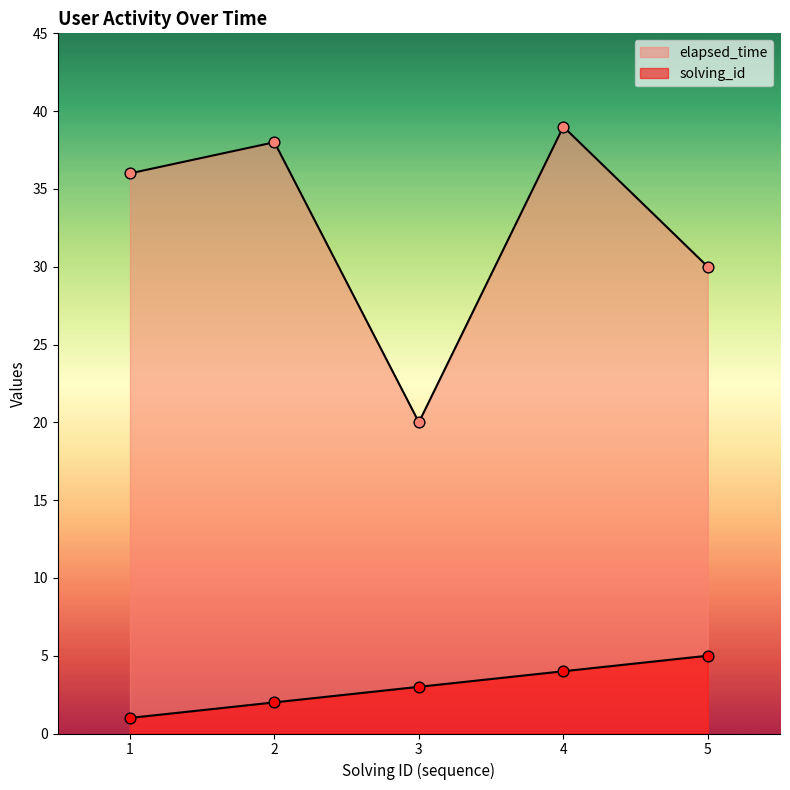

Which series reaches the maximum Y coordinate?

elapsed_time